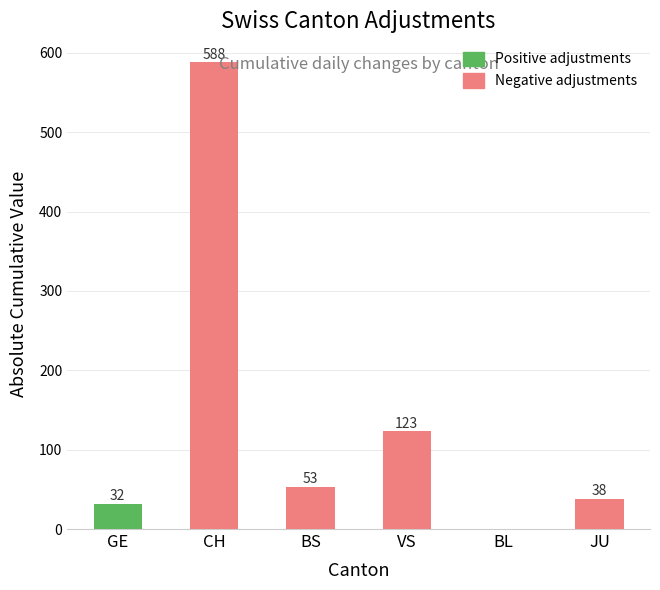

What is the maximum value for Positive adjustments?

32